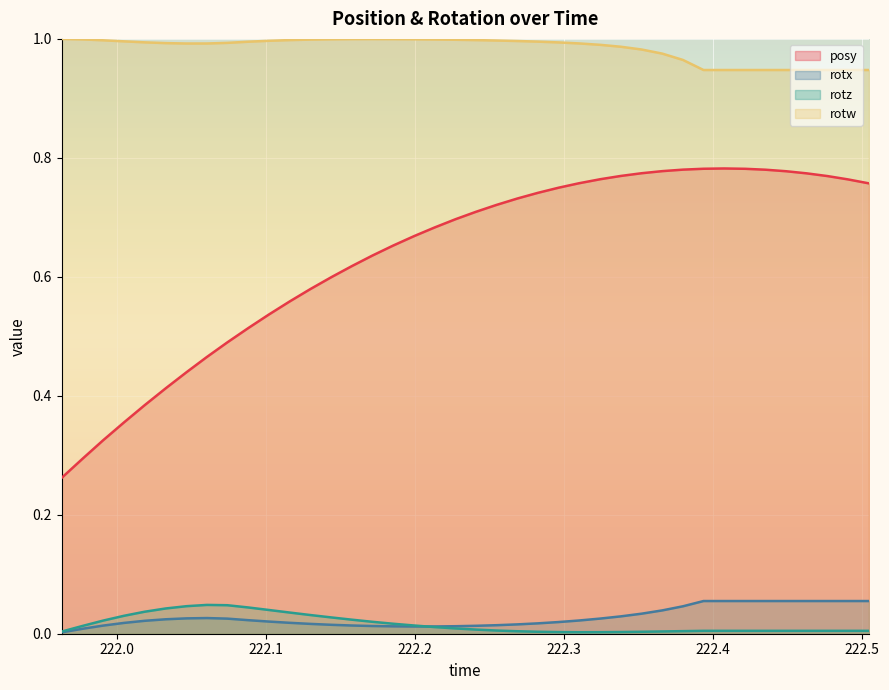

Reading left to right, what are all the values shown in this chart?

posy: 0.3	0.3	0.3	0.4	0.4	0.4	0.4	0.5	0.5	0.5	0.5	0.6	0.6	0.6	0.6	0.6	0.7	0.7	0.7	0.7	0.7	0.7	0.7	0.7	0.7	0.8	0.8	0.8	0.8	0.8	0.8	0.8	0.8	0.8	0.8	0.8	0.8	0.8	0.8	0.8
rotx: 0.0	0.0	0.0	0.0	0.0	0.0	0.0	0.0	0.0	0.0	0.0	0.0	0.0	0.0	0.0	0.0	0.0	0.0	0.0	0.0	0.0	0.0	0.0	0.0	0.0	0.0	0.0	0.0	0.0	0.0	0.0	0.1	0.1	0.1	0.1	0.1	0.1	0.1	0.1	0.1
rotz: 0.0	0.0	0.0	0.0	0.0	0.0	0.0	0.0	0.0	0.0	0.0	0.0	0.0	0.0	0.0	0.0	0.0	0.0	0.0	0.0	0.0	0.0	0.0	0.0	0.0	0.0	0.0	0.0	0.0	0.0	0.0	0.0	0.0	0.0	0.0	0.0	0.0	0.0	0.0	0.0
rotw: 1.0	1.0	1.0	1.0	1.0	1.0	1.0	1.0	1.0	1.0	1.0	1.0	1.0	1.0	1.0	1.0	1.0	1.0	1.0	1.0	1.0	1.0	1.0	1.0	1.0	1.0	1.0	1.0	1.0	1.0	1.0	0.9	0.9	0.9	0.9	0.9	0.9	0.9	0.9	0.9